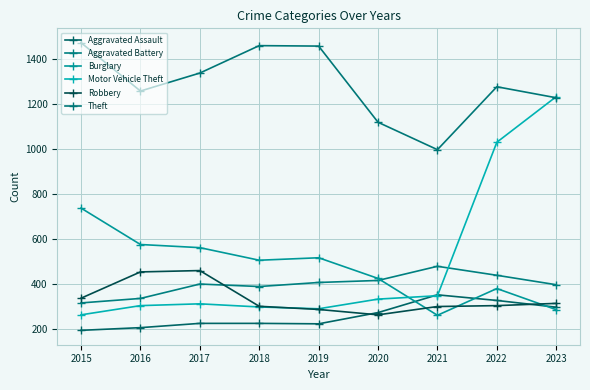

What is the value of the Aggravated Battery point at the 5th from the left?

407